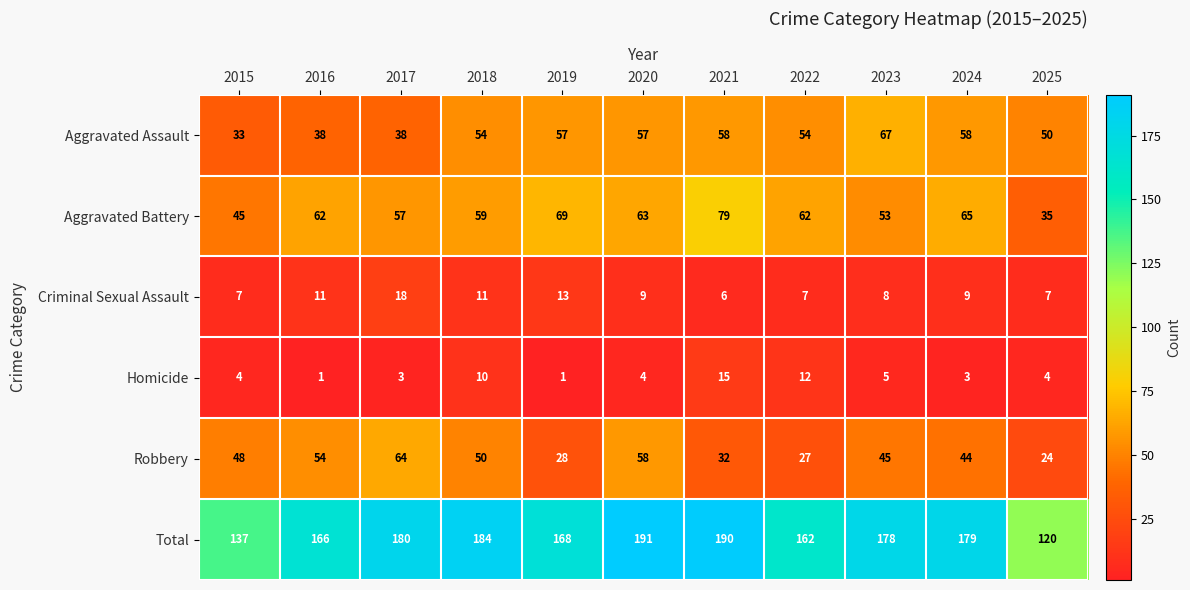

Which series has the widest spread of values?

Total